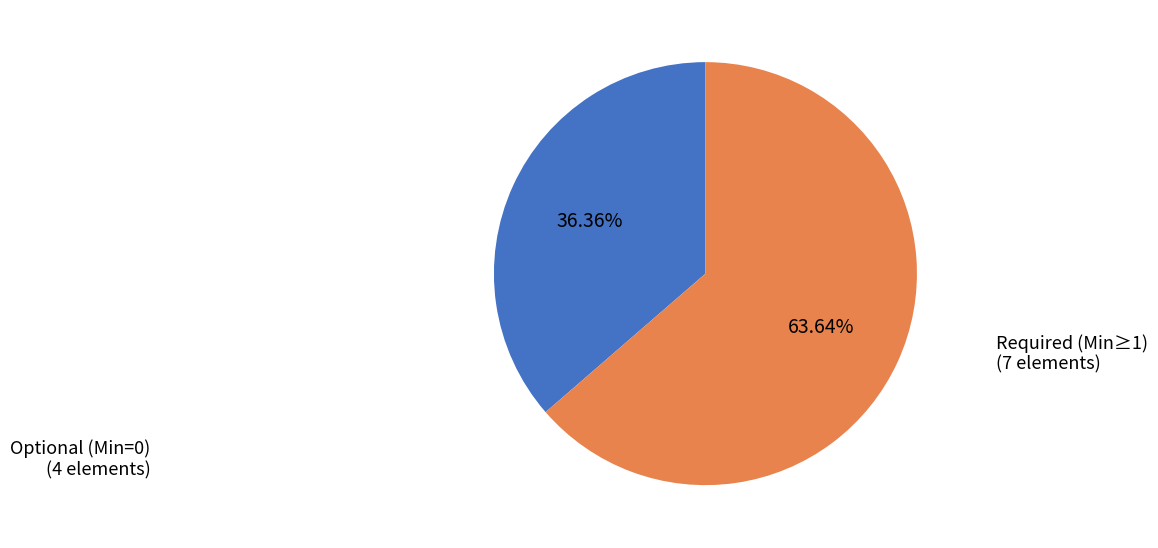

Is there a majority slice in this chart?

Yes